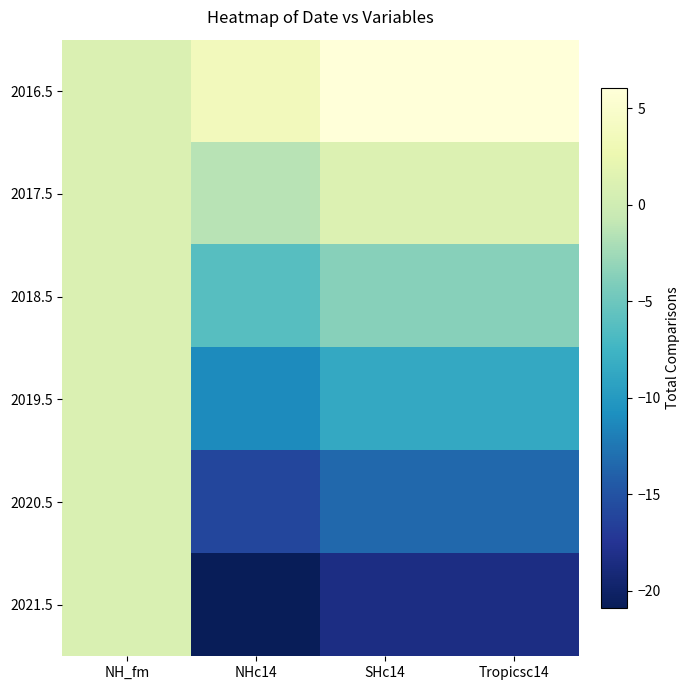

Reading left to right, extract all data points from this chart.

2016.5: NH_fm=1.0	NHc14=3.5	SHc14=6.0	Tropicsc14=6.0
2017.5: NH_fm=1.0	NHc14=-1.3	SHc14=1.2	Tropicsc14=1.2
2018.5: NH_fm=1.0	NHc14=-6.2	SHc14=-3.7	Tropicsc14=-3.7
2019.5: NH_fm=1.0	NHc14=-11.1	SHc14=-8.6	Tropicsc14=-8.6
2020.5: NH_fm=1.0	NHc14=-16.0	SHc14=-13.5	Tropicsc14=-13.5
2021.5: NH_fm=1.0	NHc14=-20.9	SHc14=-18.4	Tropicsc14=-18.4